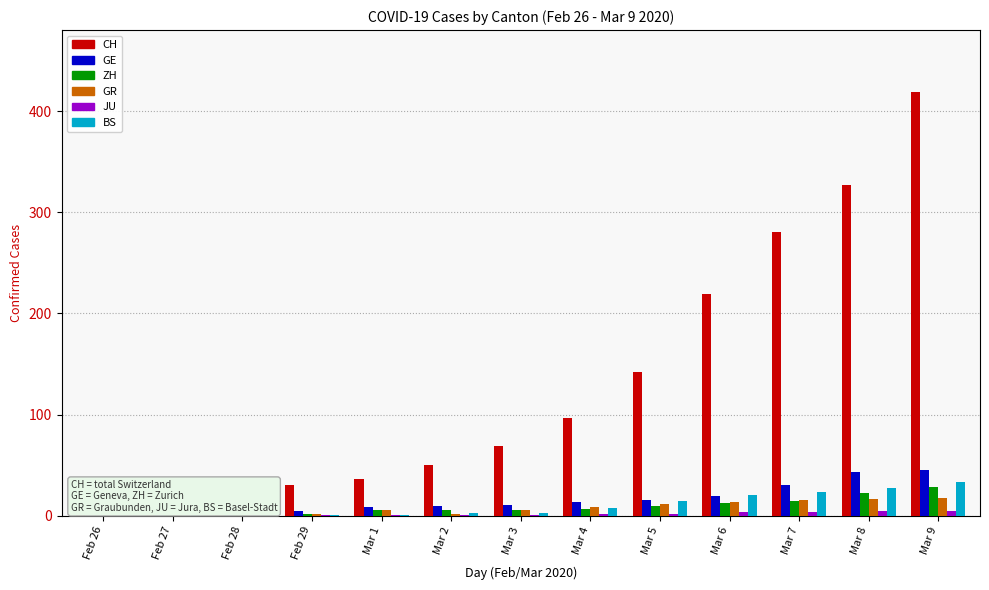

Rank the series at Mar 2 from highest to lowest value.

CH, GE, ZH, BS, GR, JU